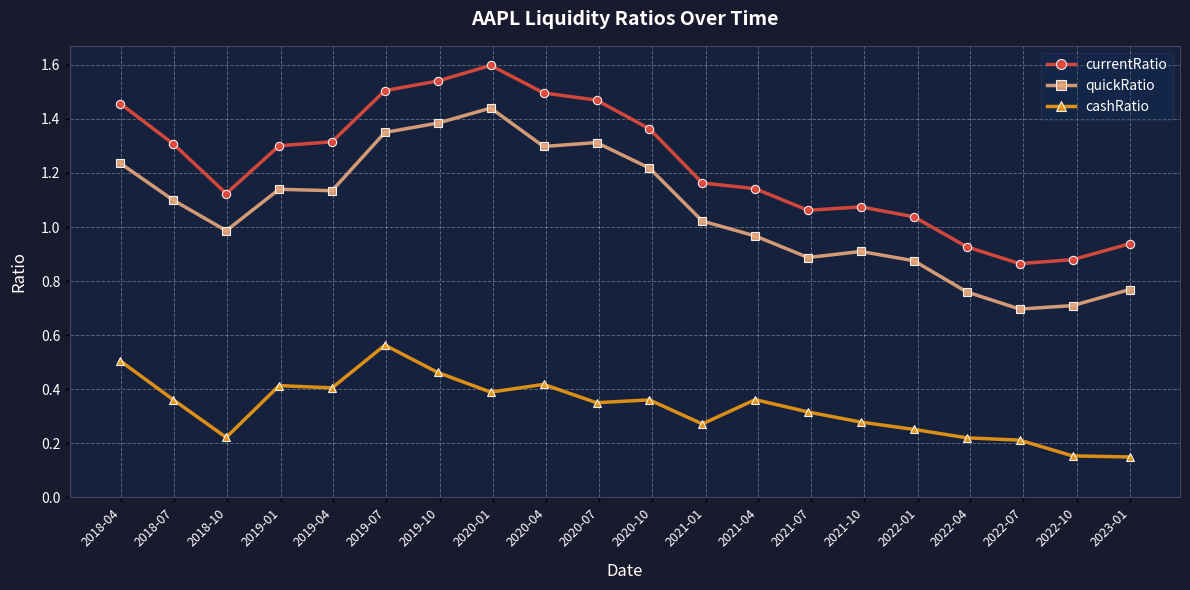

Which series has the largest total across all categories?

currentRatio